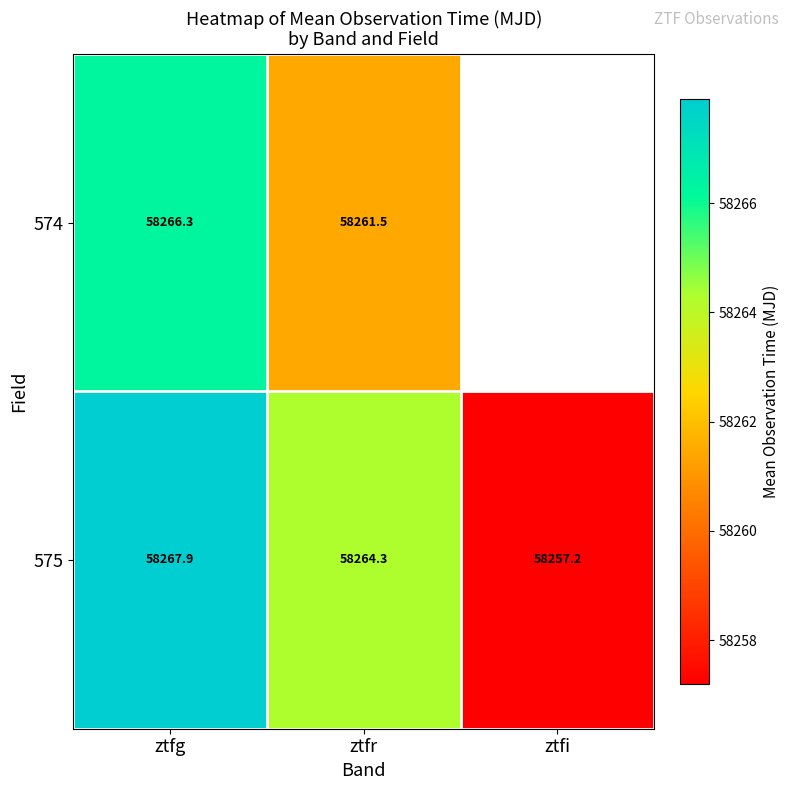

The 574 series shows 58261.5 at ztfr. True or false?

True